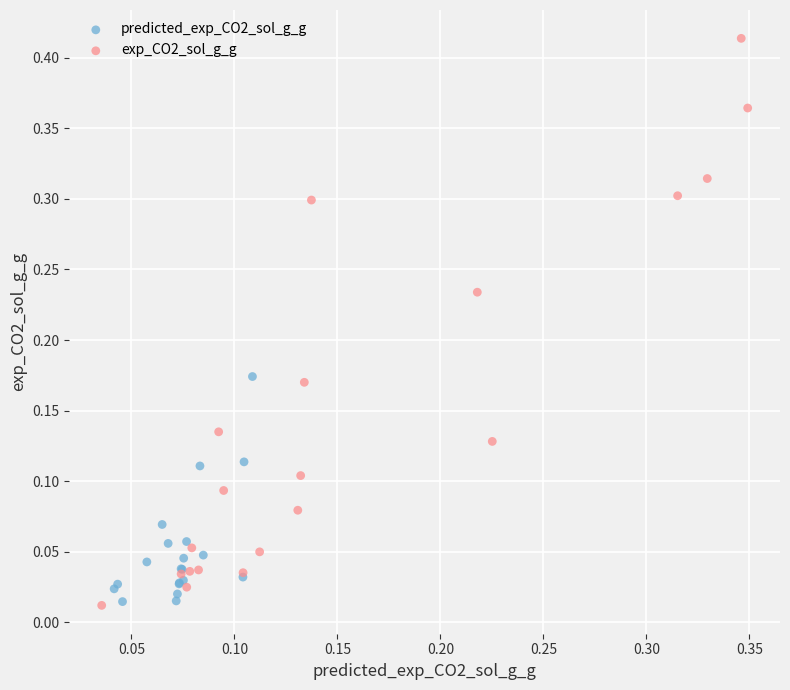

Which series contains the highest Y value?

exp_CO2_sol_g_g